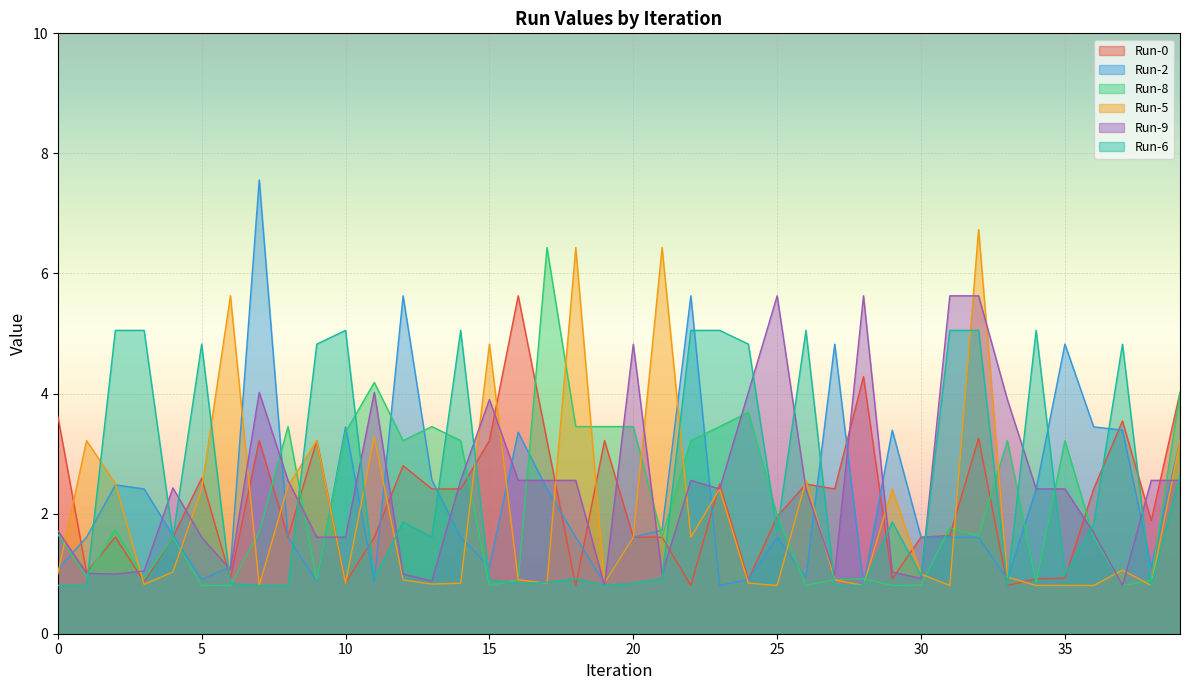

The value of Run-5 at 16 is 0.9. True or false?

True